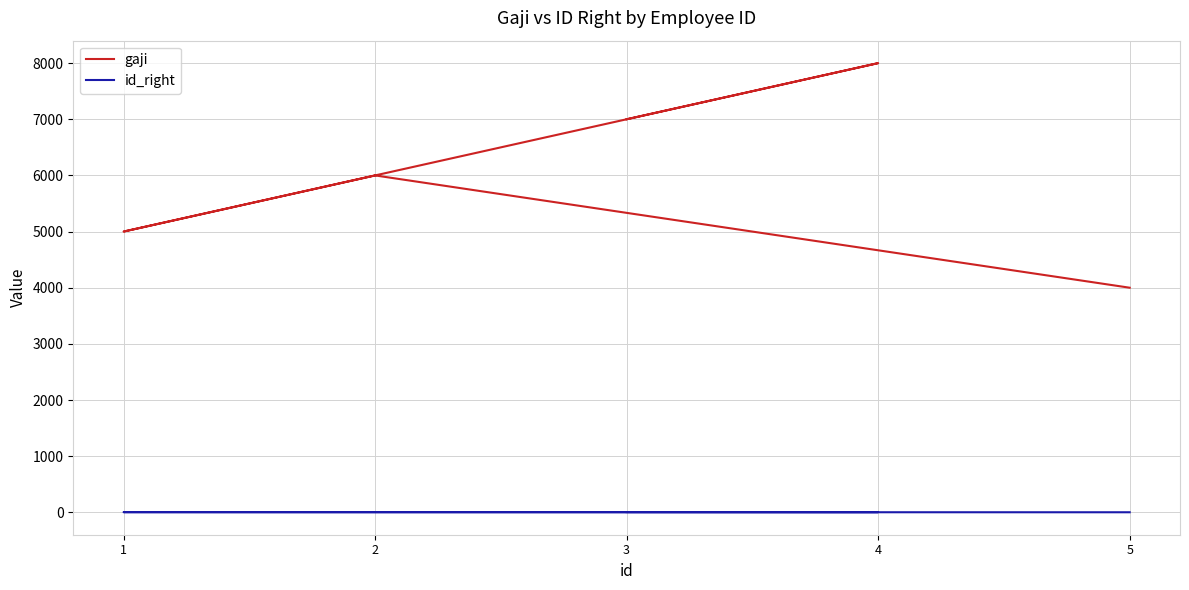

Reading right to left, extract all data points from this chart.

gaji: 3=7000	4=8000	1=5000	2=6000	5=4000
id_right: 3=5	4=4	1=3	2=2	5=1